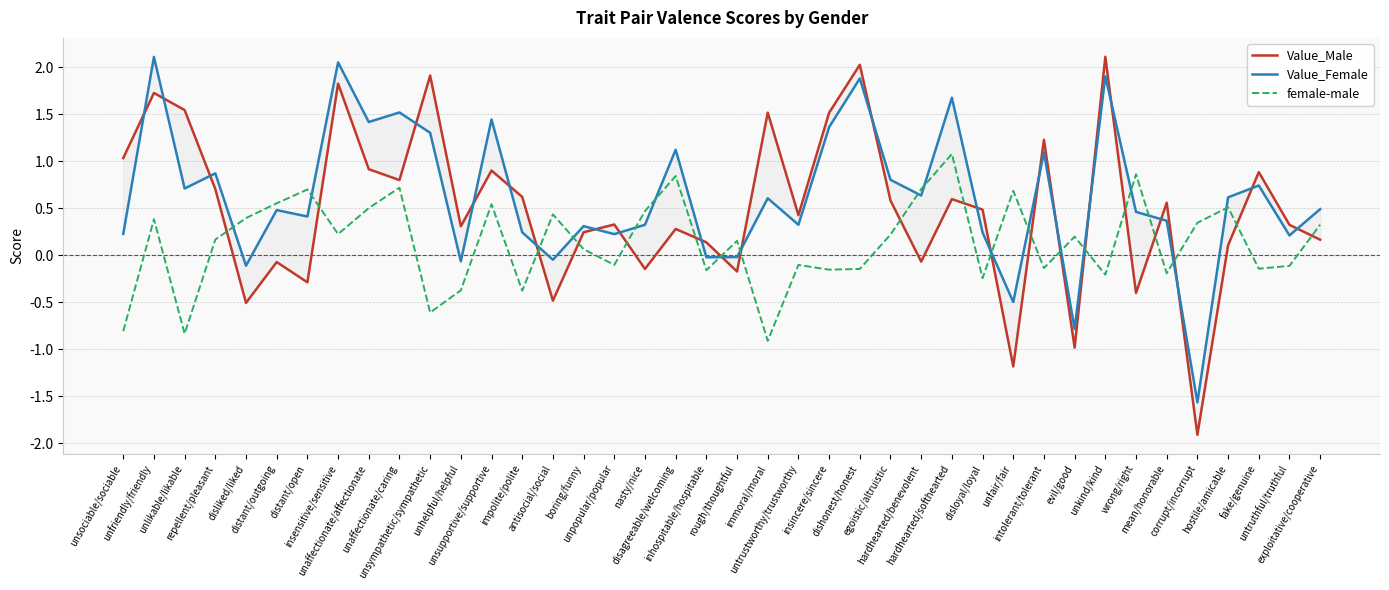

How many negative values does the Value_Male series have?

11